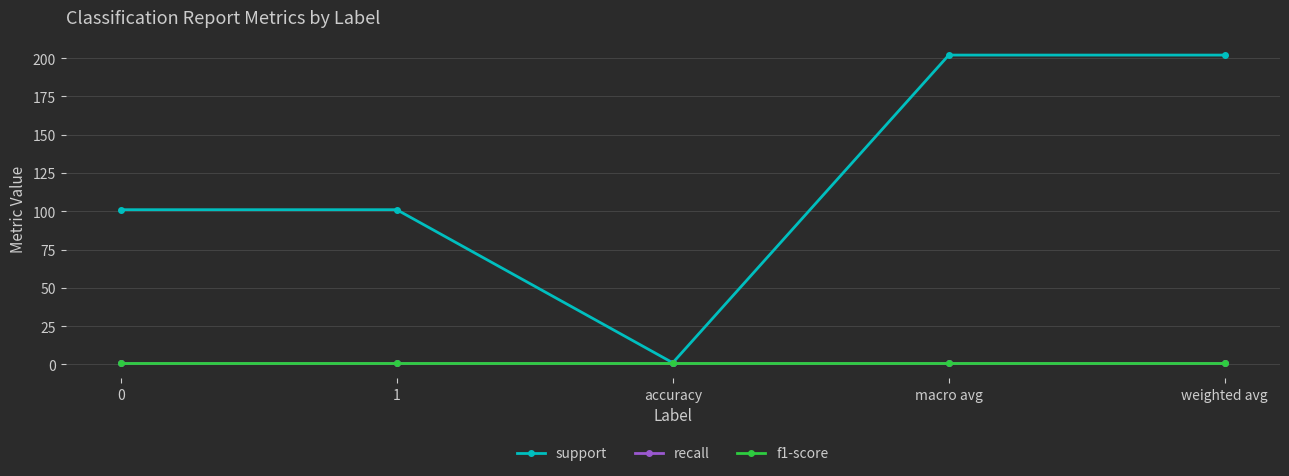

At how many categories does at least one series exceed 107?

2